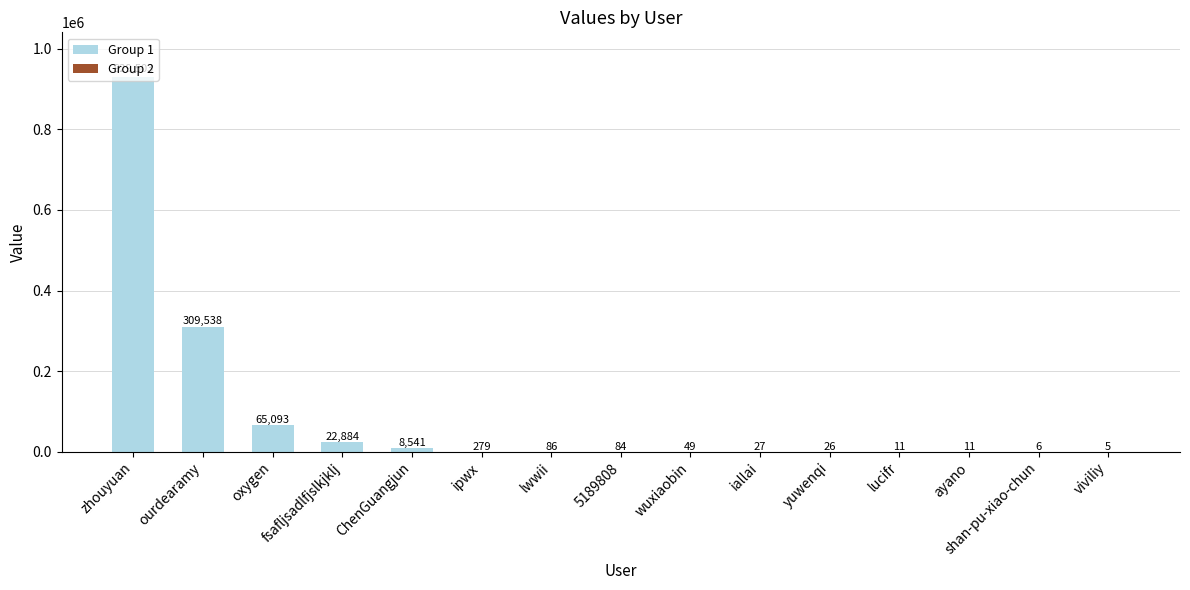

Approximately how many times larger is the value at yuwenqi compared to lwwii?

0.3